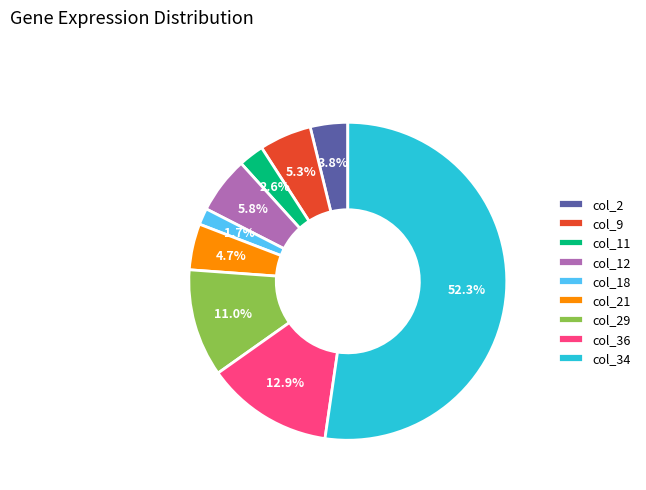

To the nearest percent, what percentage of the pie is col_12?

6%